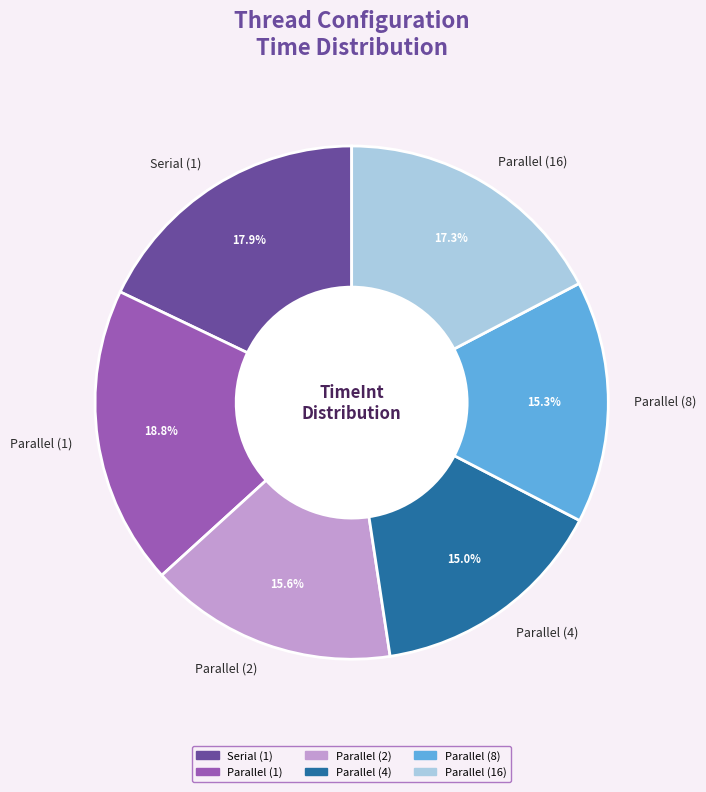

What percentage is NOT represented by Parallel (16)?

82.7%